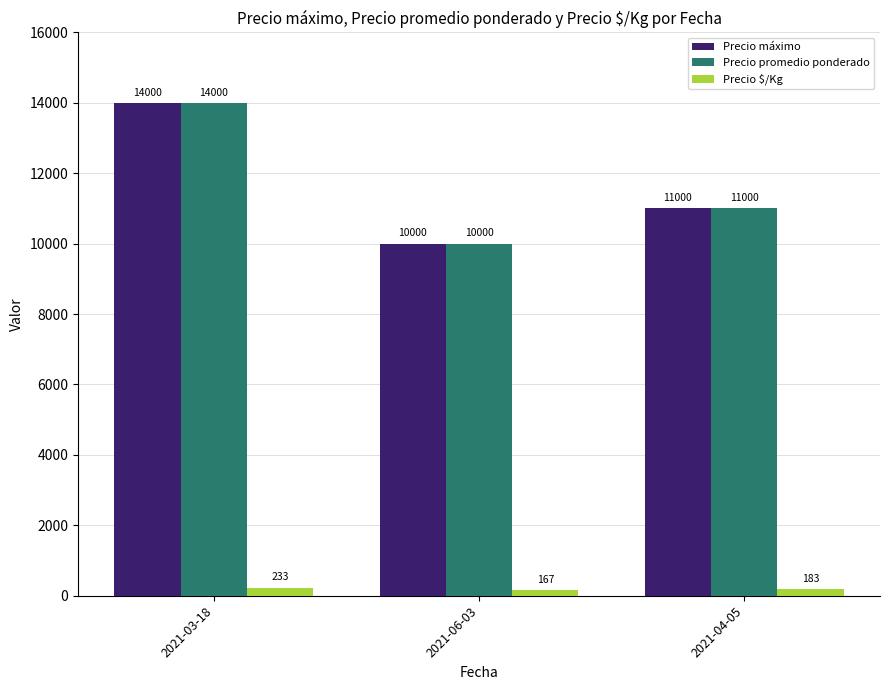

What are all the series names shown in the legend?

Precio máximo, Precio promedio ponderado, Precio $/Kg